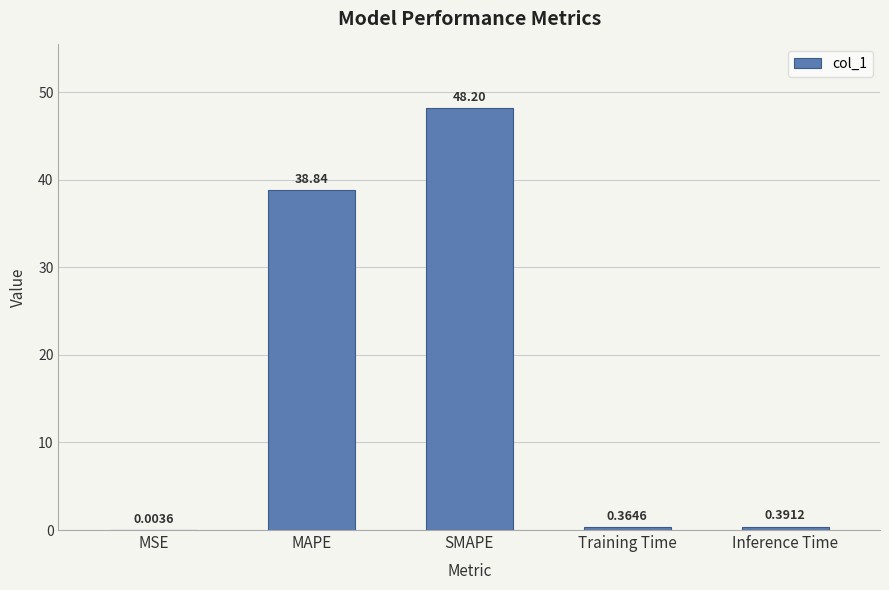

What is the sum of all values?

87.8